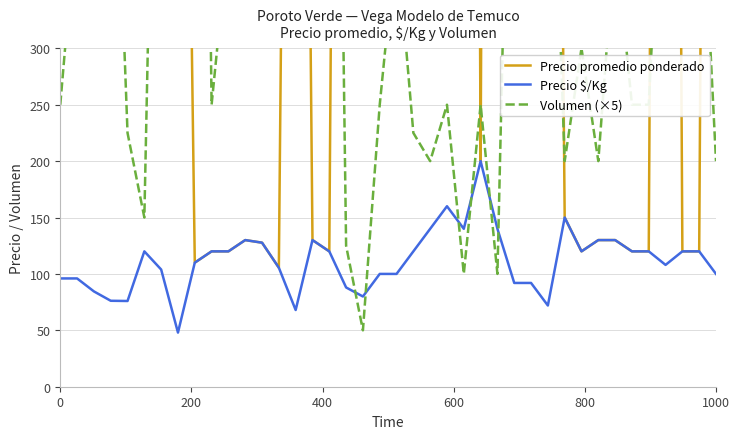

What is the greatest value displayed?

5500.0